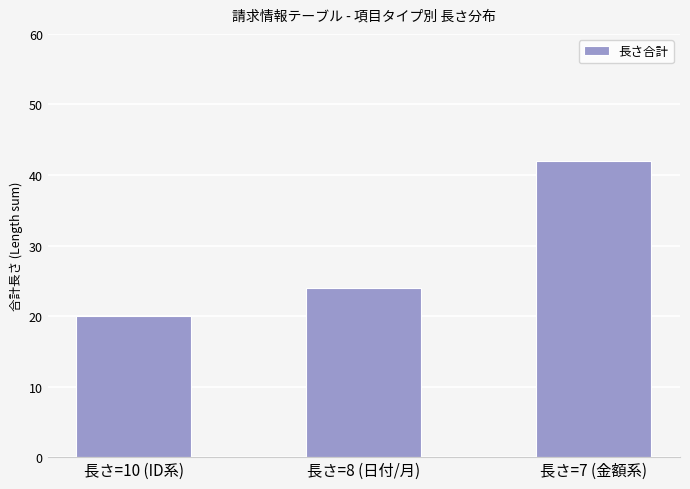

At which category does the chart reach its minimum across all series?

長さ=10 (ID系)